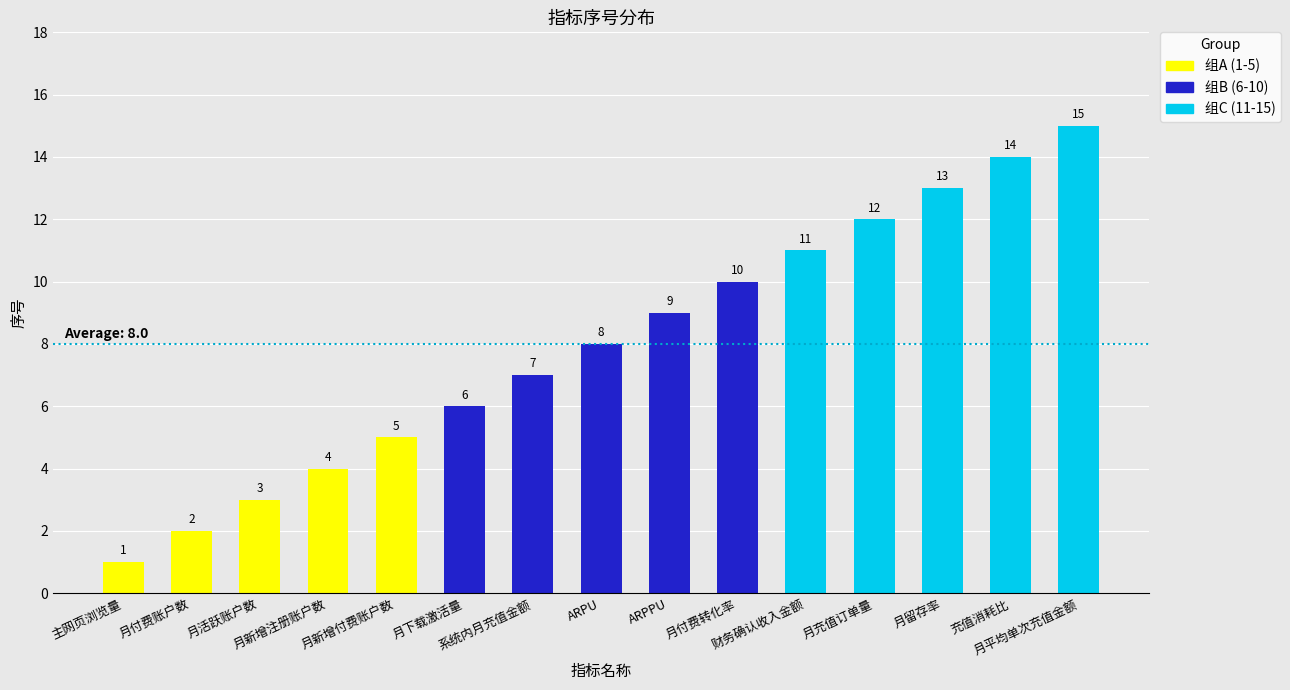

What is the label of the 4th bar from the left?

月新增注册账户数